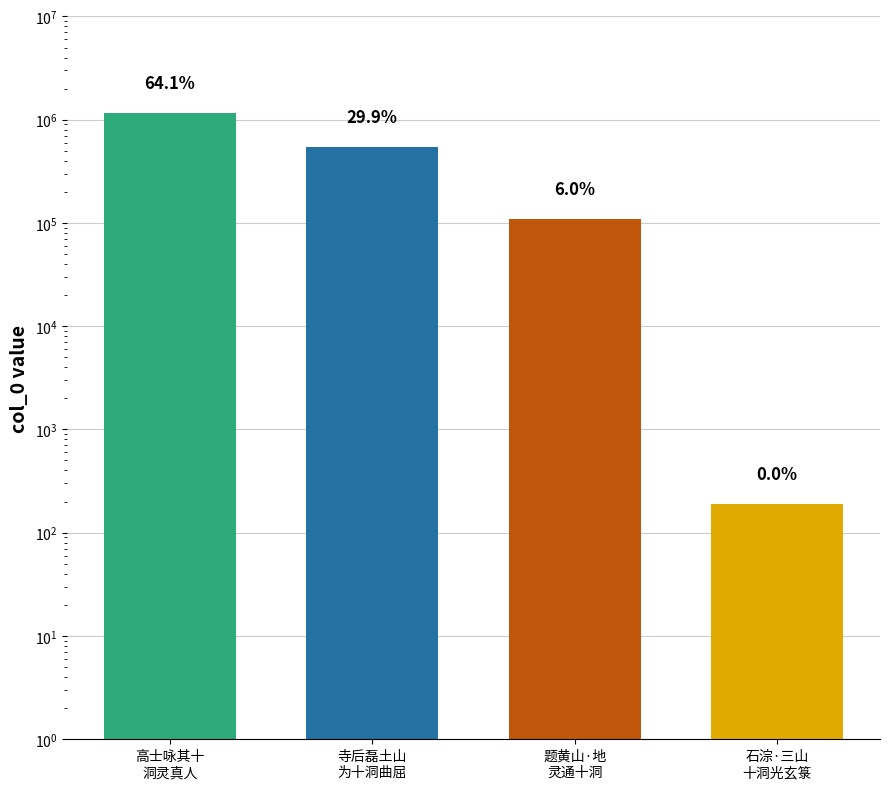

How many bars are there in total?

4